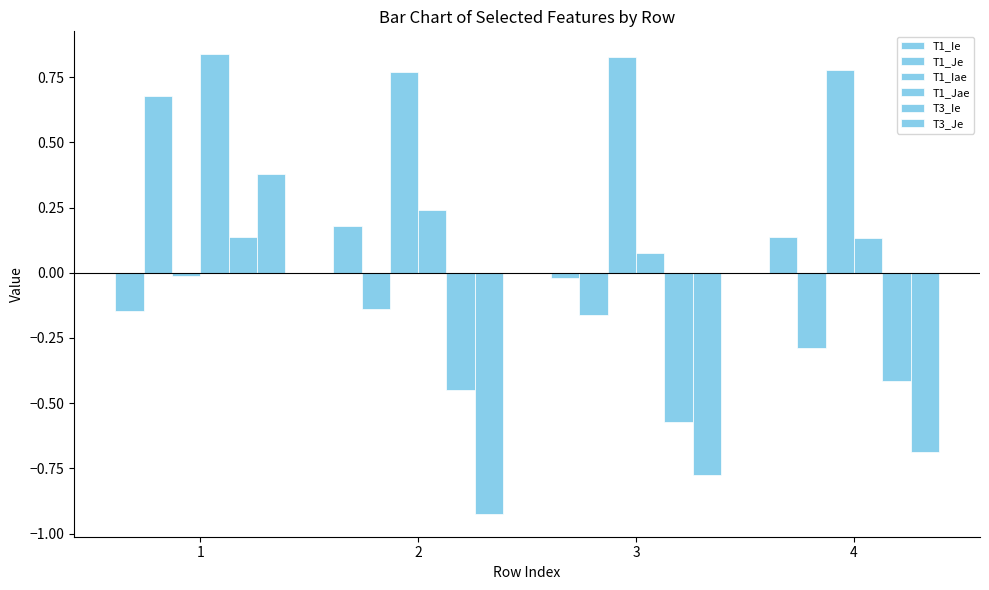

How many series are shown in this chart?

6